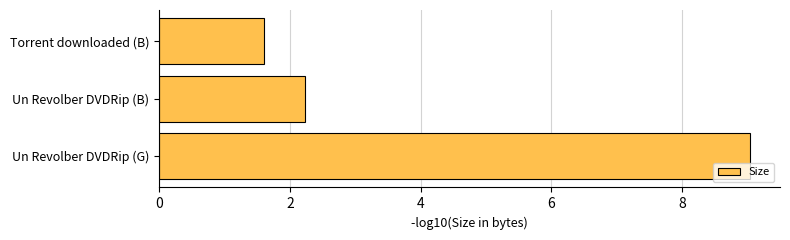

Rank the categories by value from highest to lowest.

Un Revolber DVDRip (G), Un Revolber DVDRip (B), Torrent downloaded (B)